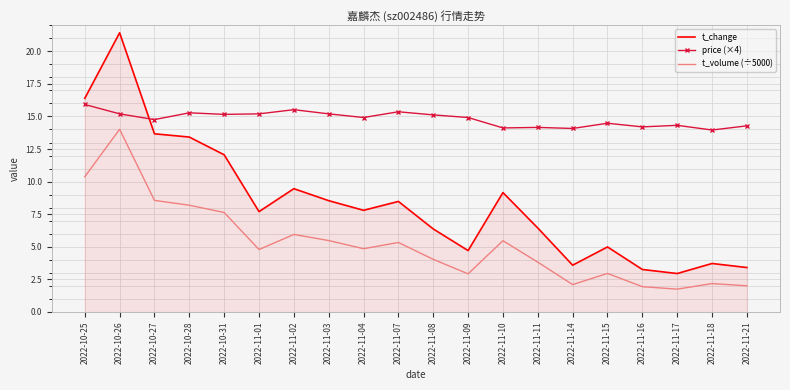

What is the difference between the t_change values at 2022-11-16 and 2022-10-27?

10.4